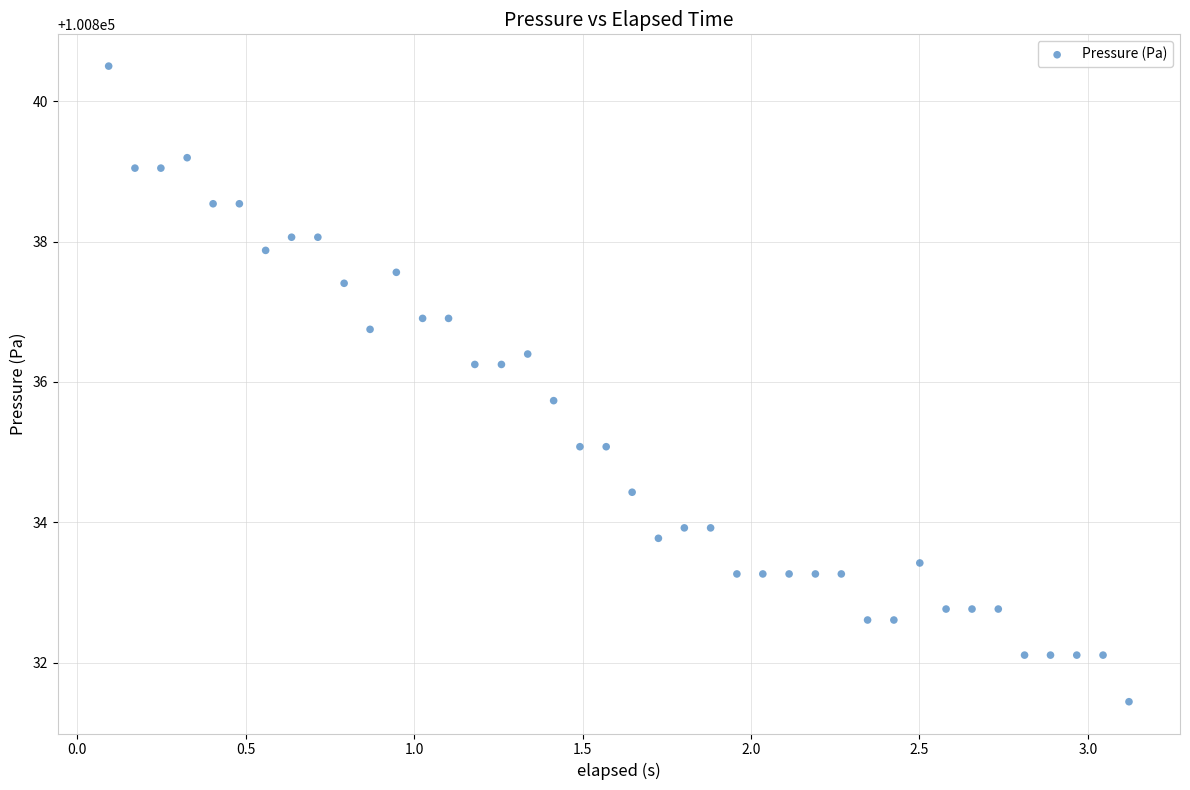

What is the range of X values (max minus min)?

3.0